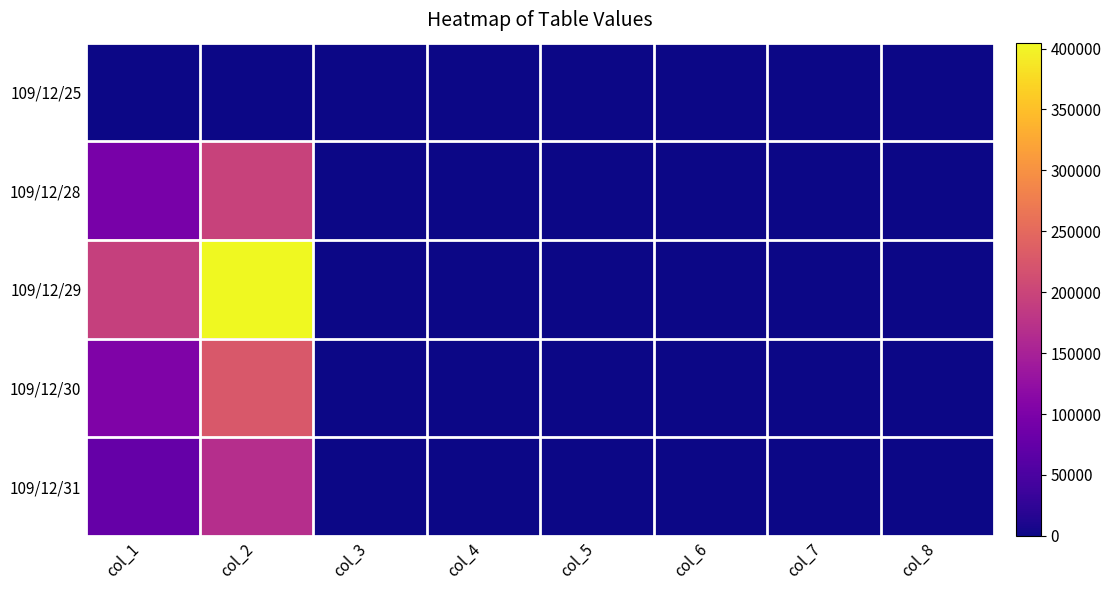

Reading left to right, extract all data points from this chart.

109/12/25: col_1=0.0	col_2=0.0	col_3=0.0	col_4=0.0	col_5=0.0	col_6=0.0	col_7=0.0	col_8=0.0
109/12/28: col_1=95000.0	col_2=196260.0	col_3=2.0	col_4=2.1	col_5=2.0	col_6=2.1	col_7=0.0	col_8=4.0
109/12/29: col_1=193000.0	col_2=404820.0	col_3=2.0	col_4=2.2	col_5=2.0	col_6=2.1	col_7=0.0	col_8=15.0
109/12/30: col_1=104000.0	col_2=226610.0	col_3=2.2	col_4=2.2	col_5=2.1	col_6=2.2	col_7=0.1	col_8=9.0
109/12/31: col_1=76000.0	col_2=169150.0	col_3=2.2	col_4=2.3	col_5=2.2	col_6=2.2	col_7=0.0	col_8=9.0